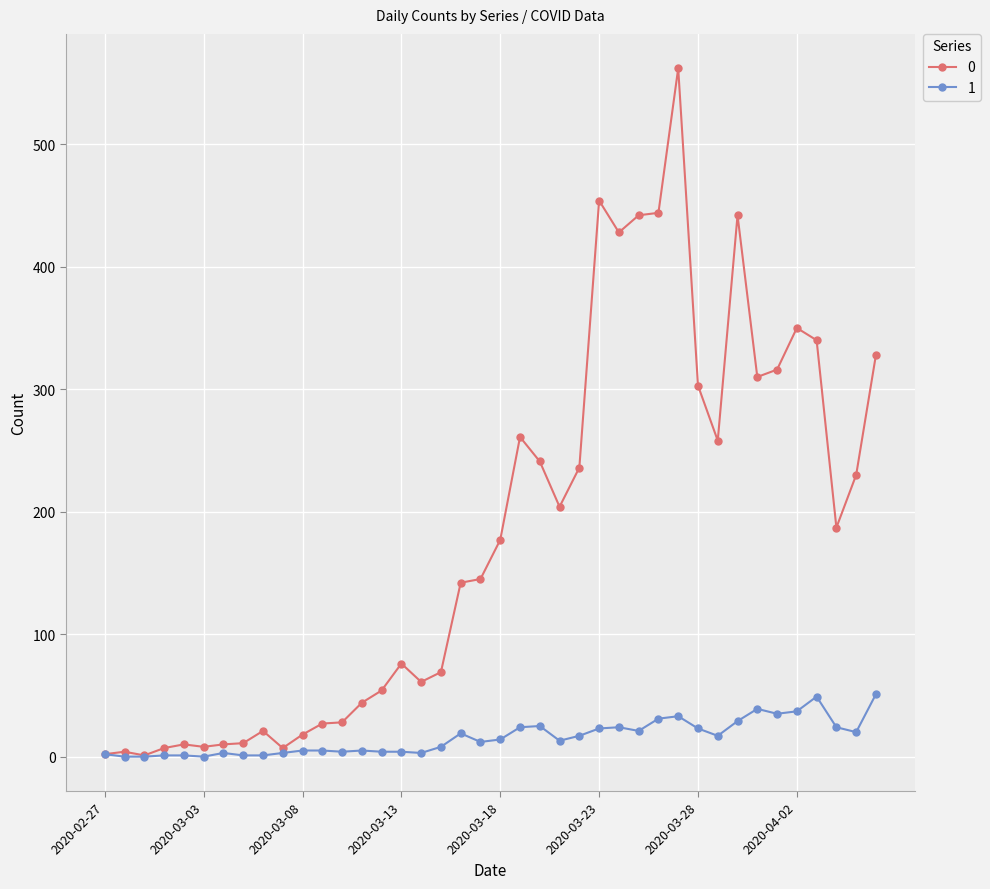

What is the greatest value displayed?

562